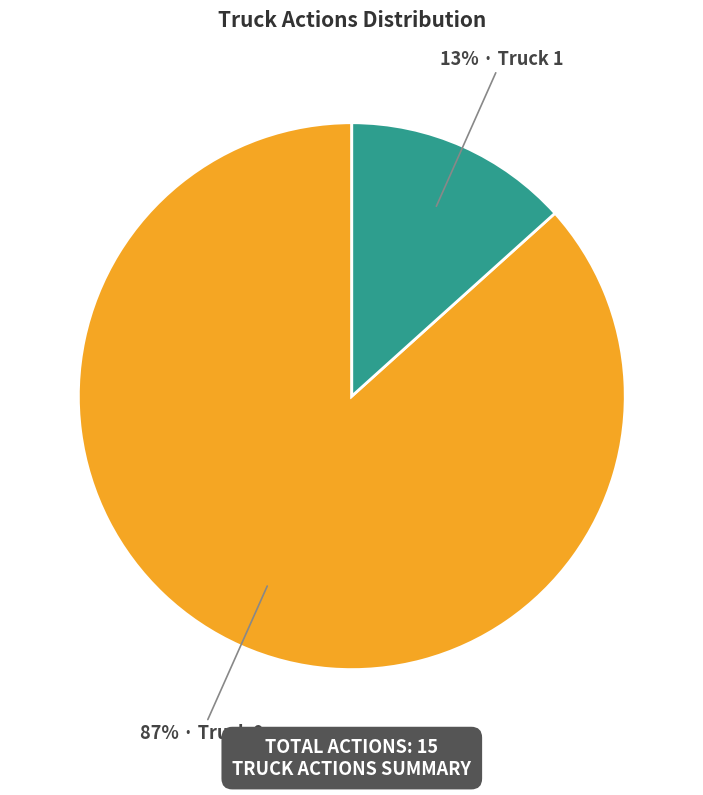

Between Truck 1 and Truck 0, which is larger?

Truck 0